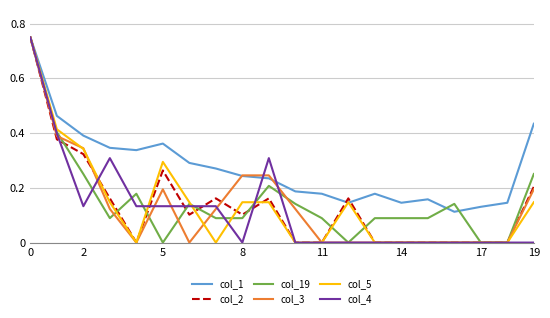

Which series has the largest total across all categories?

col_1